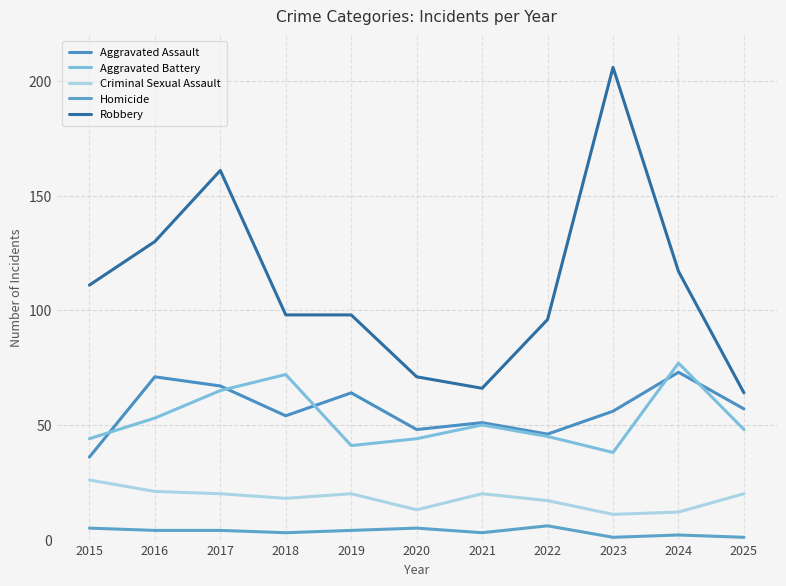

True or false: Robbery and Aggravated Assault intersect in this chart.

False